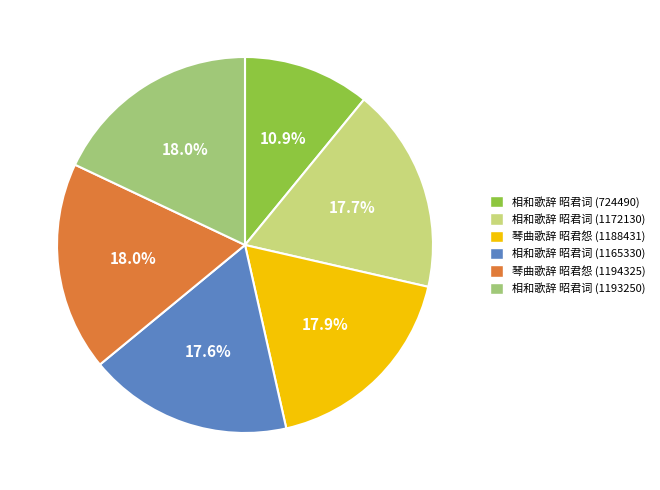

To the nearest percent, what is the average slice percentage?

17%